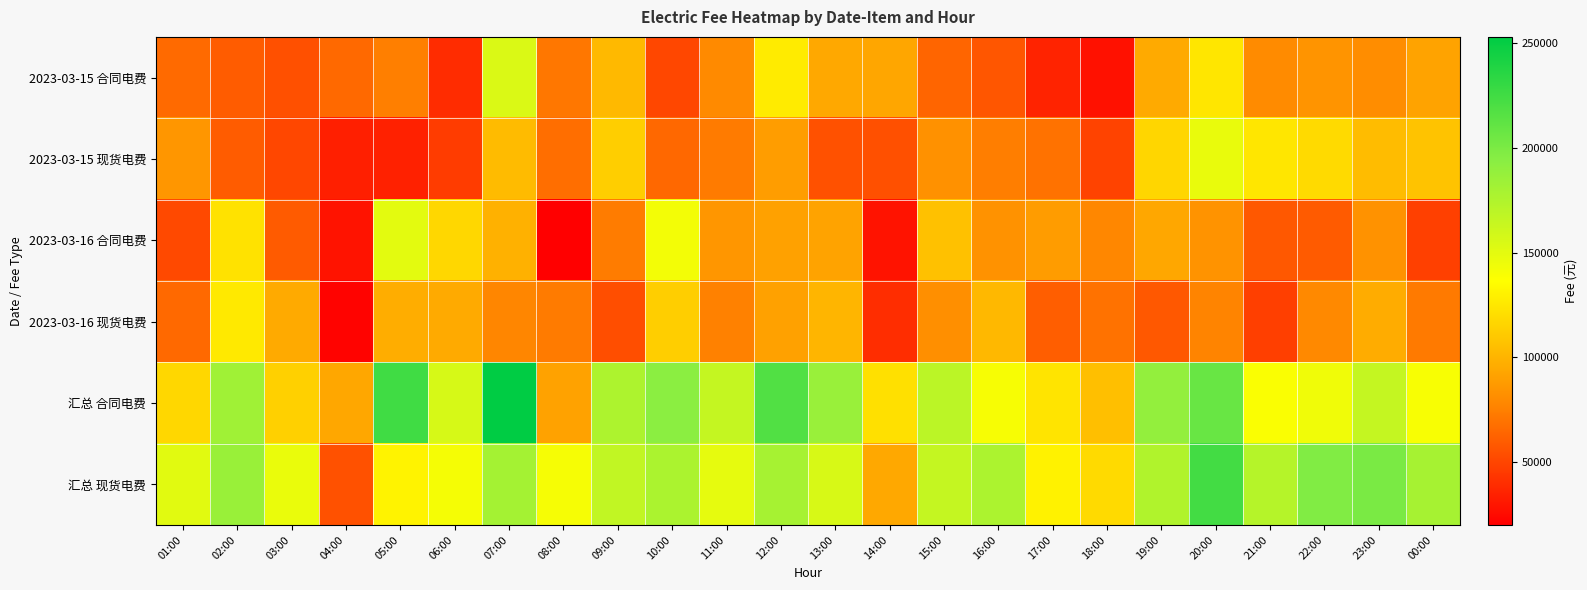

Which series has the widest spread of values?

汇总 现货电费